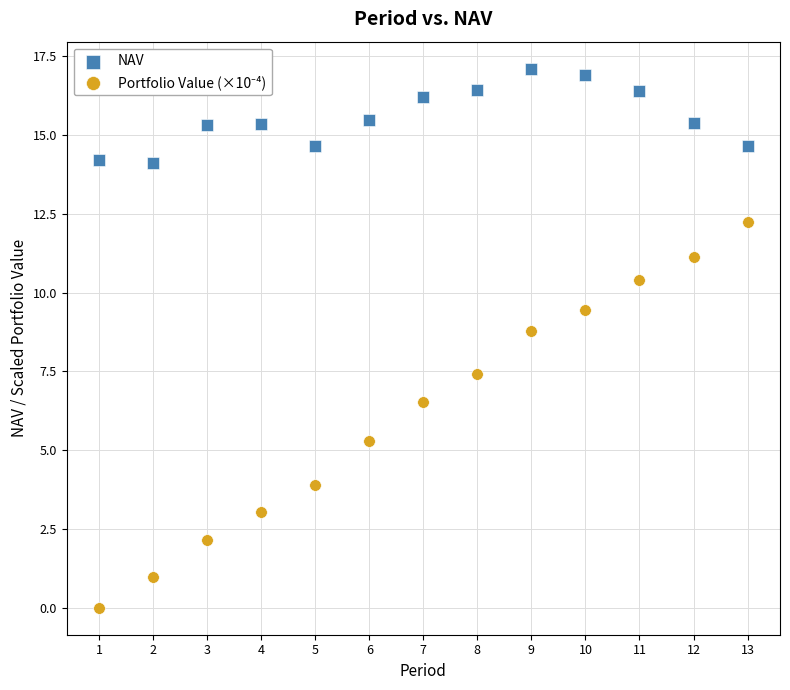

What is the X range (max minus min) for the scatter plot?

12.0